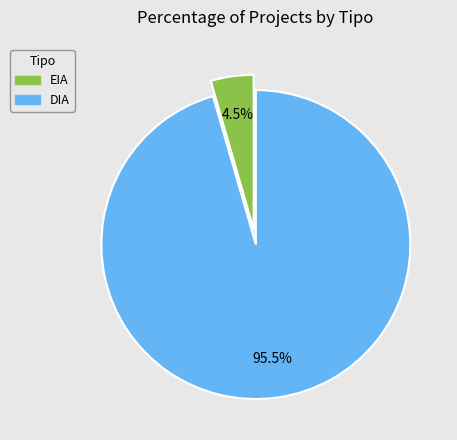

How many slices are in this pie chart?

2